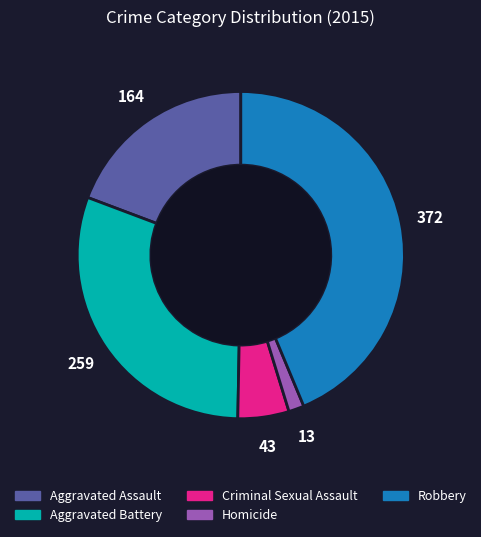

Does any single category account for the majority?

No